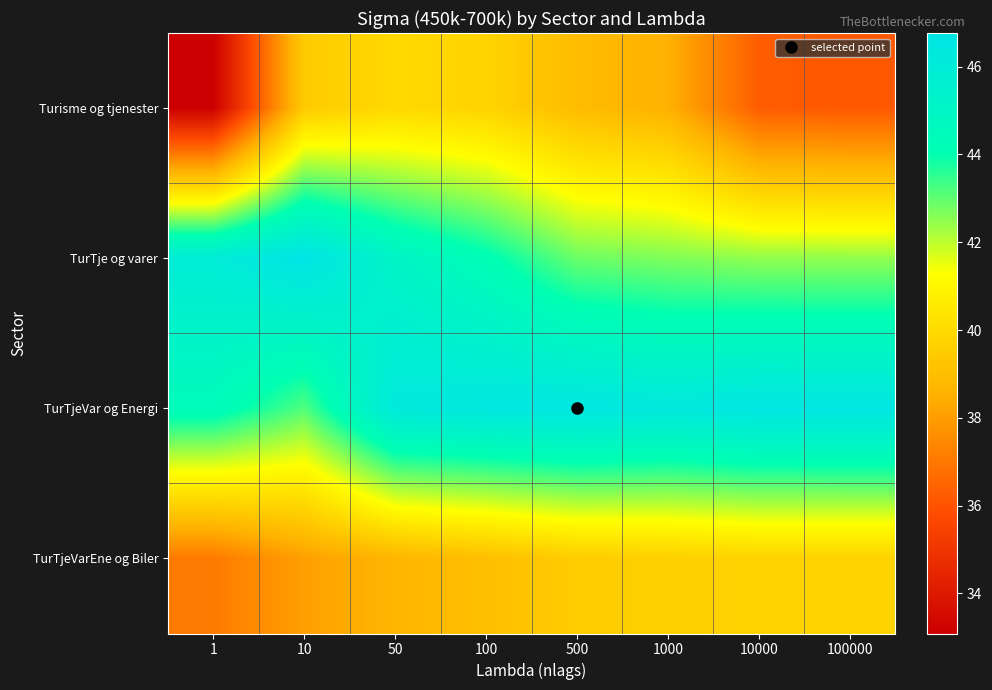

What is the greatest value displayed?

46.8